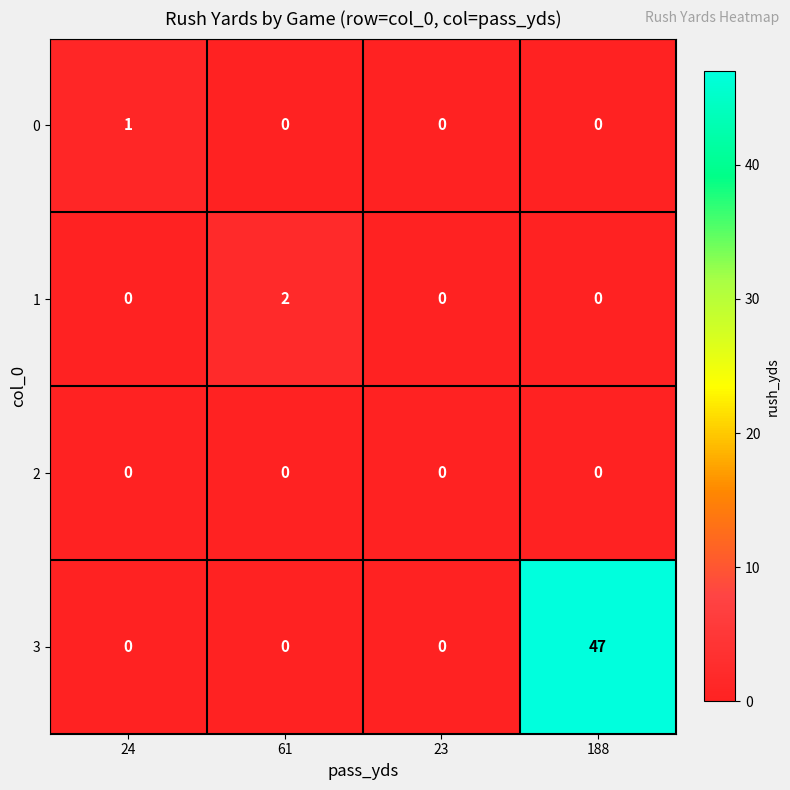

Which category has the highest value in the 1 series?

61